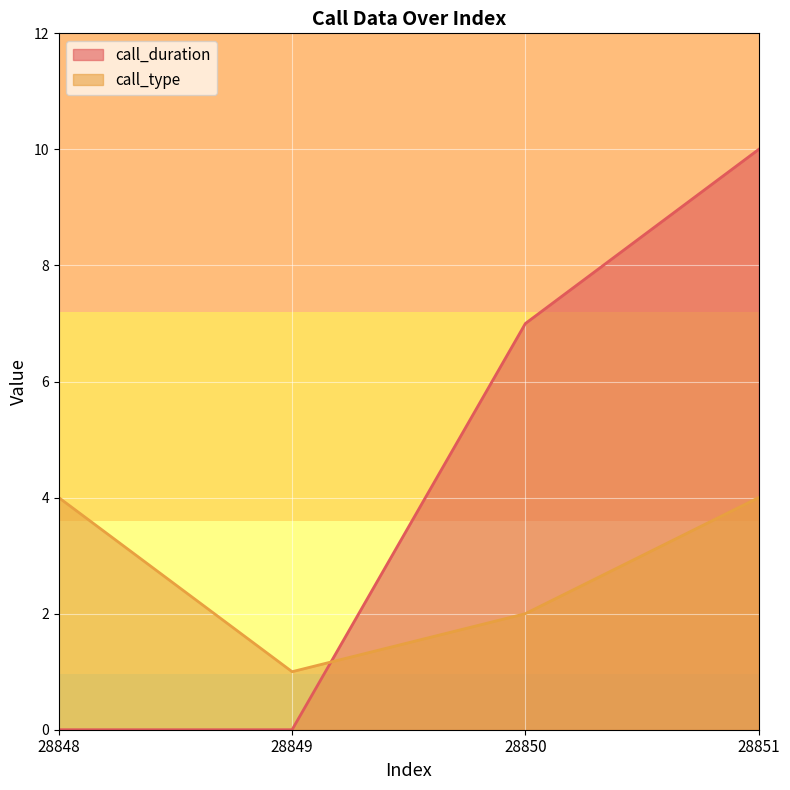

At which label does call_type reach its minimum?

28849